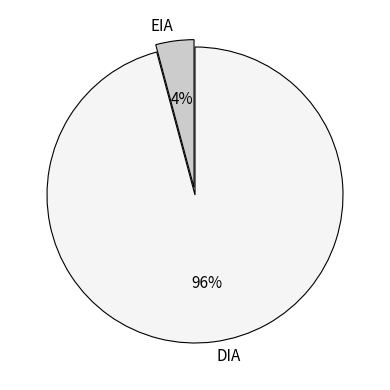

Which slice is the smallest?

EIA